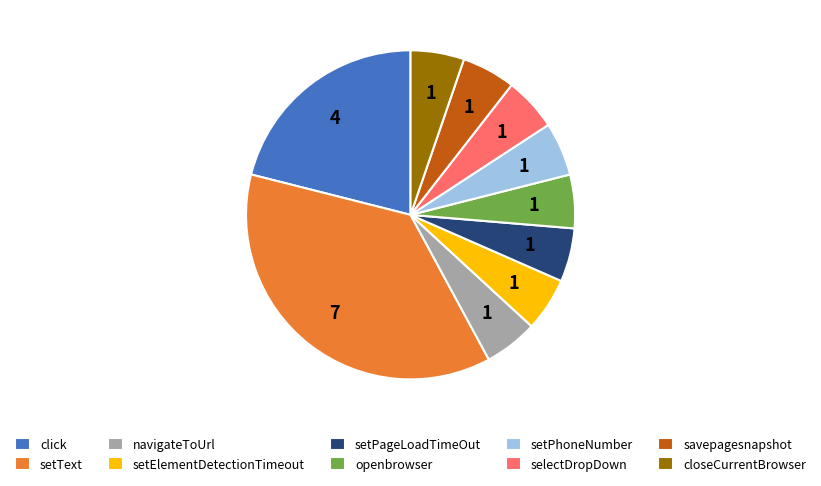

True or false: selectDropDown accounts for 15% of the total.

False